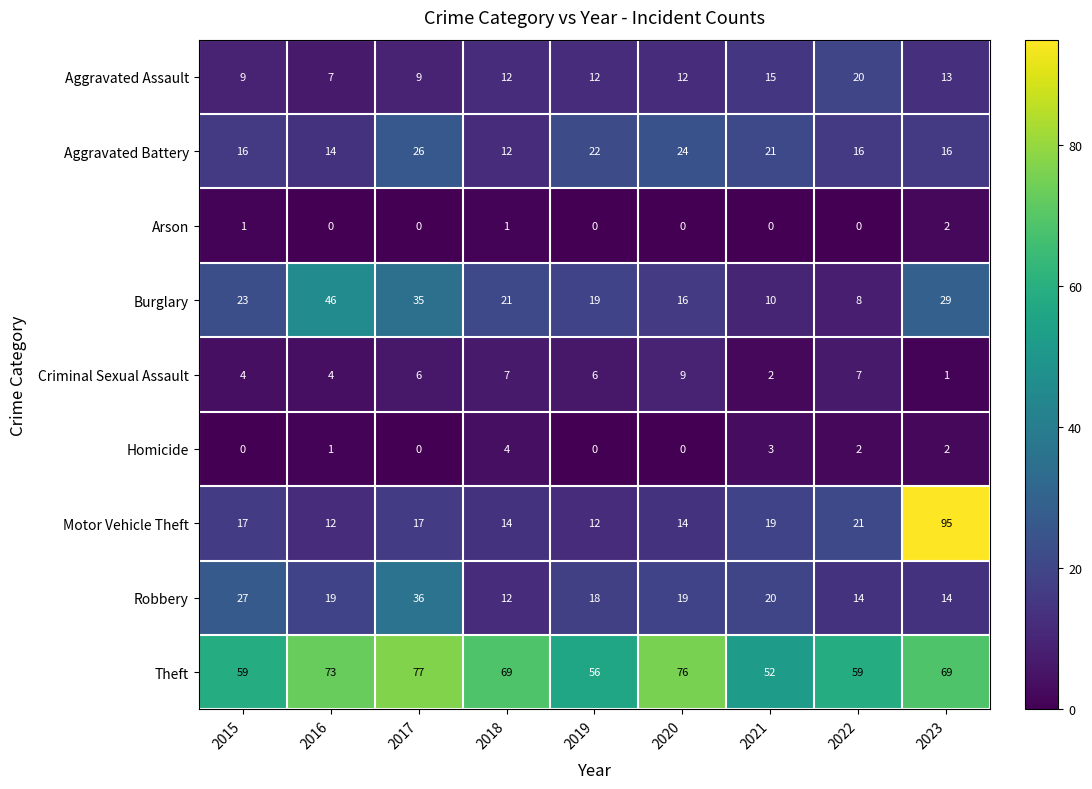

Rank the series by their maximum value, from highest to lowest.

Motor Vehicle Theft, Theft, Burglary, Robbery, Aggravated Battery, Aggravated Assault, Criminal Sexual Assault, Homicide, Arson